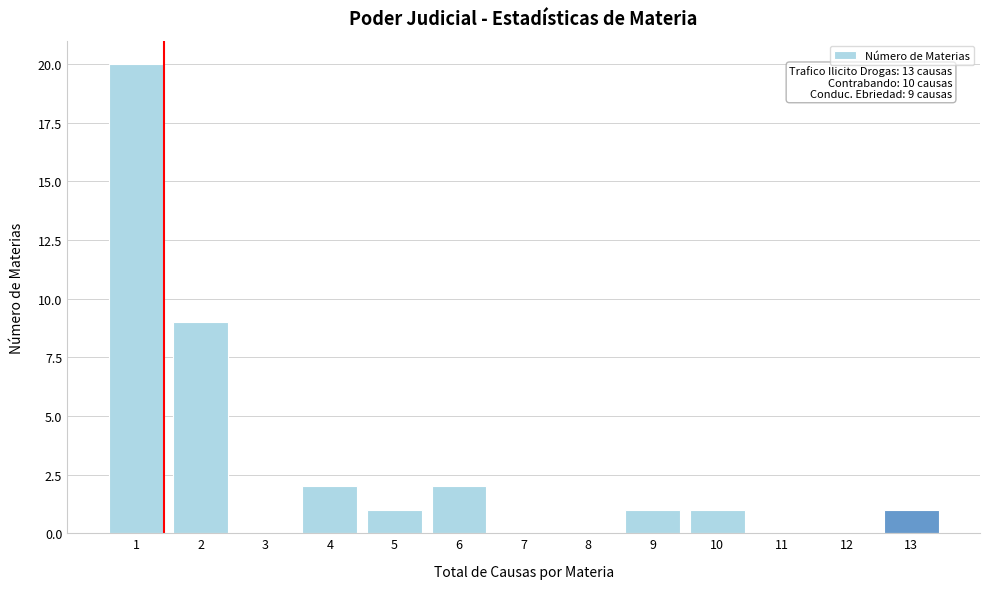

Reading left to right, extract all data points from this chart.

1=20	2=9	3=0	4=2	5=1	6=2	7=0	8=0	9=1	10=1	11=0	12=0	13=1